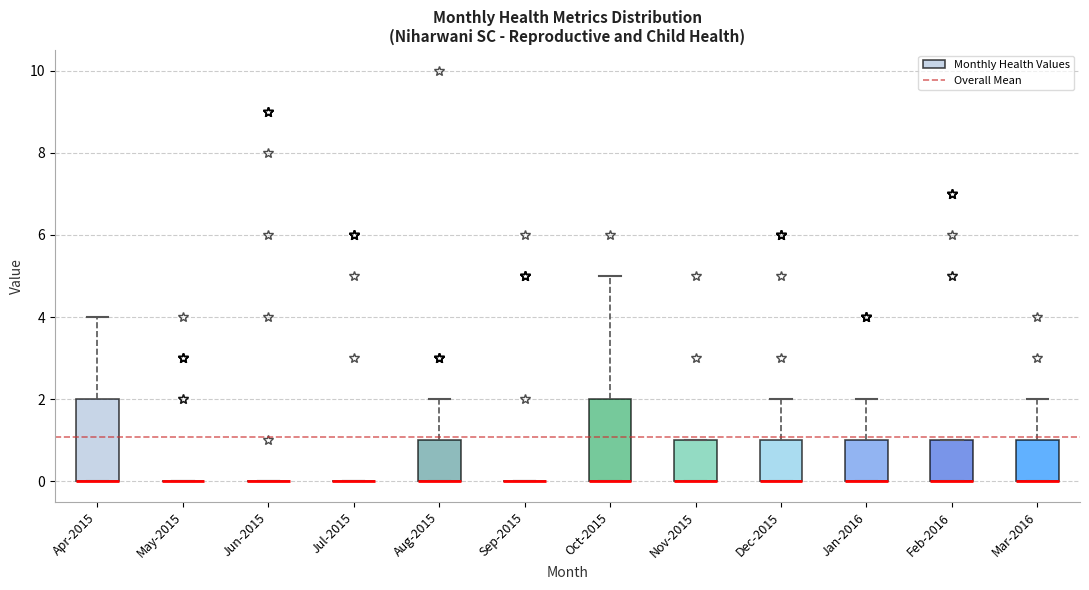

Where is the lower edge of the box for Aug-2015 on the y-axis? The values are not printed on the chart, so give them approximately, as read against the axis.

0